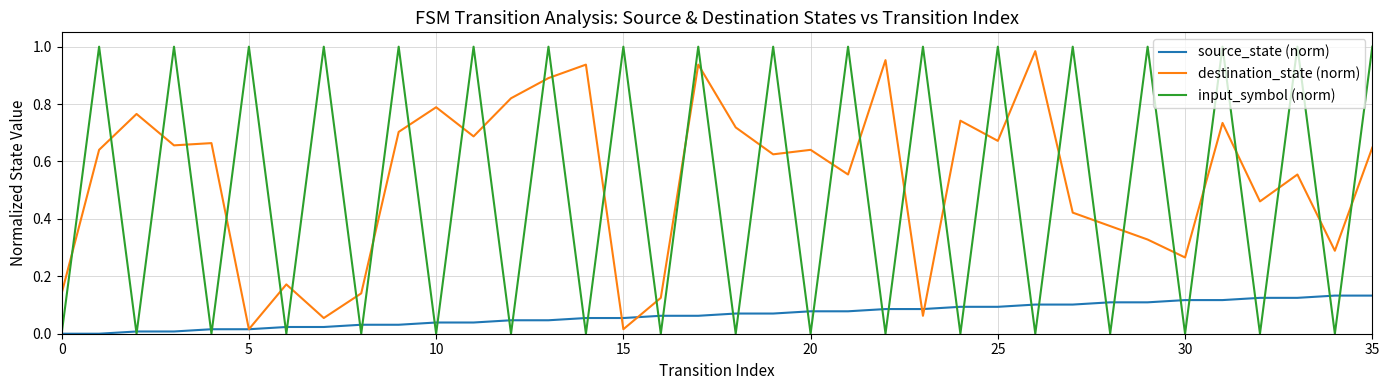

How many intersections are there between input_symbol (norm) and destination_state (norm)?

35